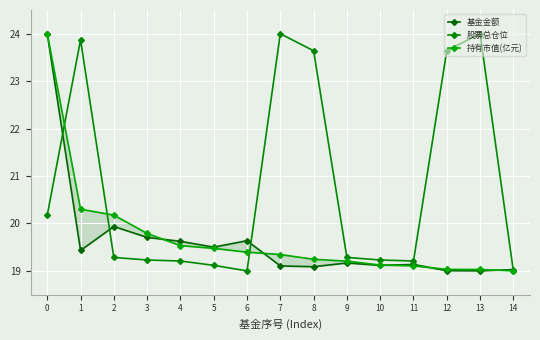

How many lines are shown in the chart?

3